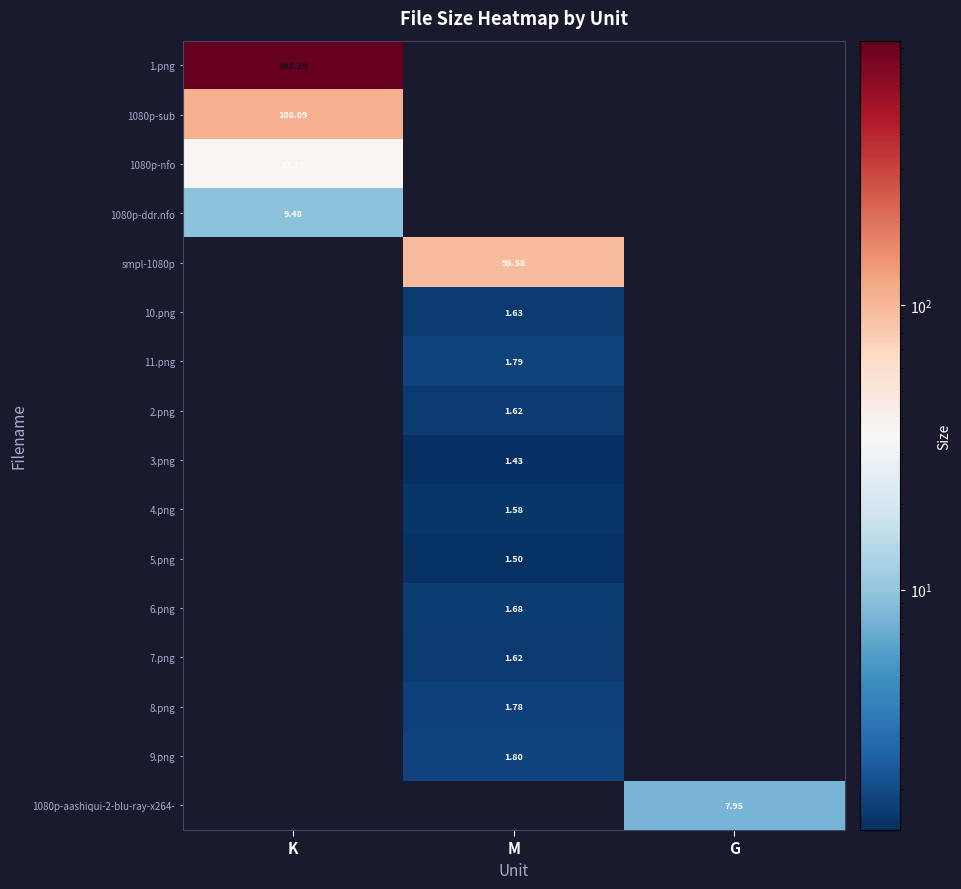

True or false: 1080p-nfo has a value of 19.4 at K.

False